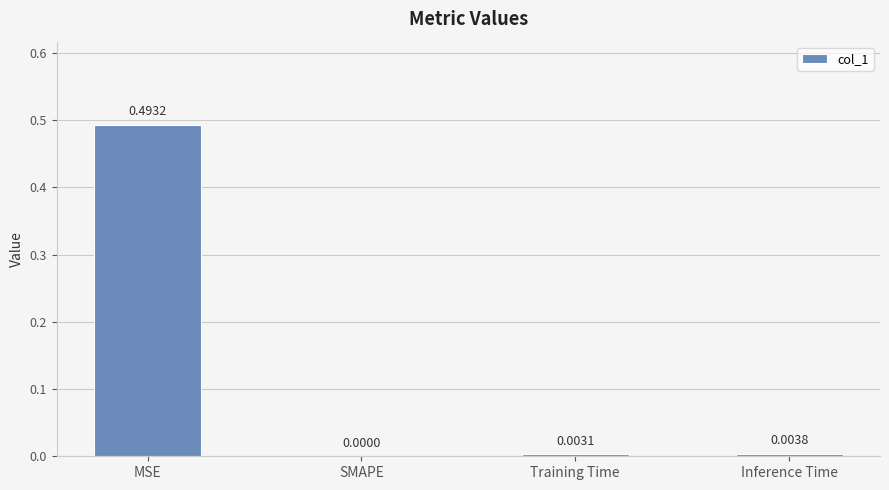

How many values are above zero?

3